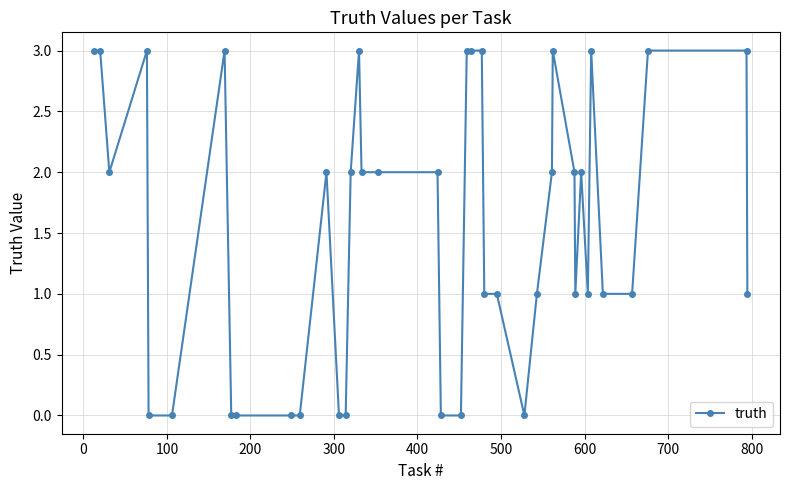

What is the sum of all values?

62